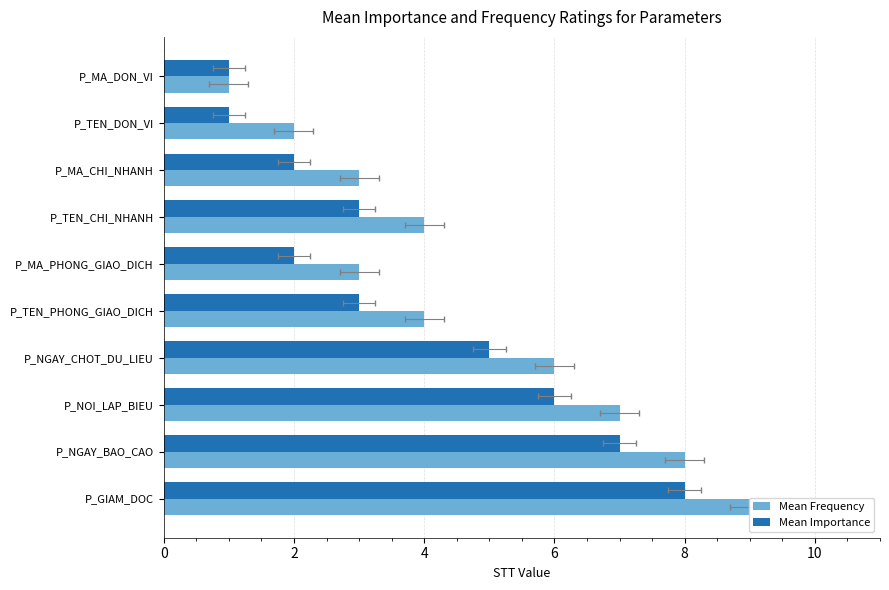

What are all the series names shown in the legend?

Mean Frequency, Mean Importance